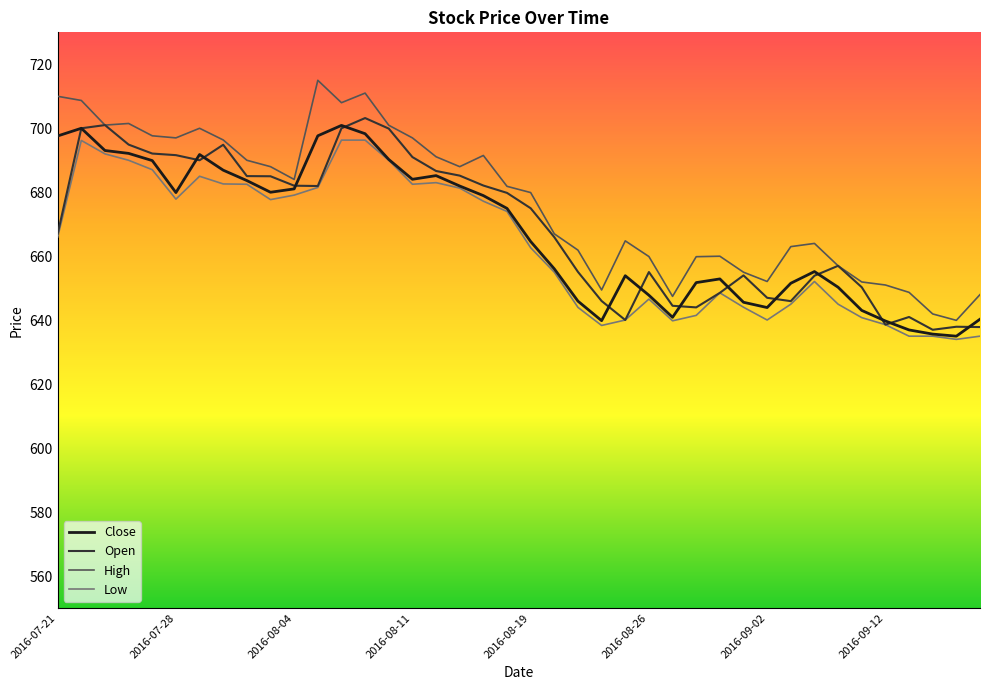

Count the number of data series in this chart.

4